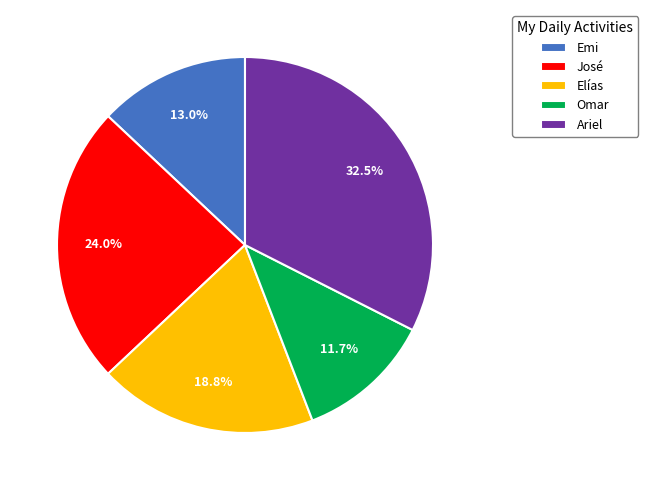

How many segments does this pie chart have?

5